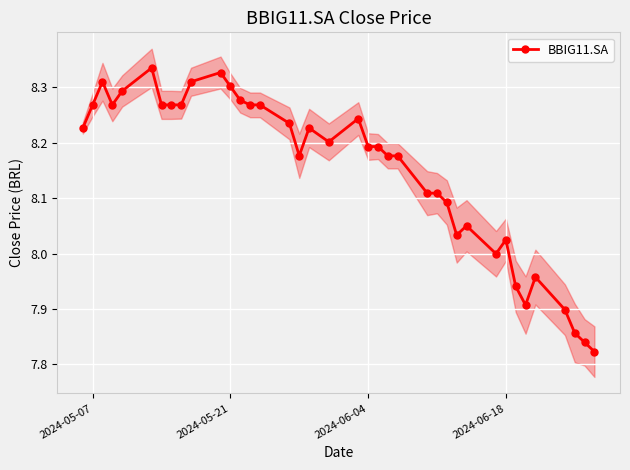

True or false: BBIG11.SA has more than 2 interior local peaks.

True